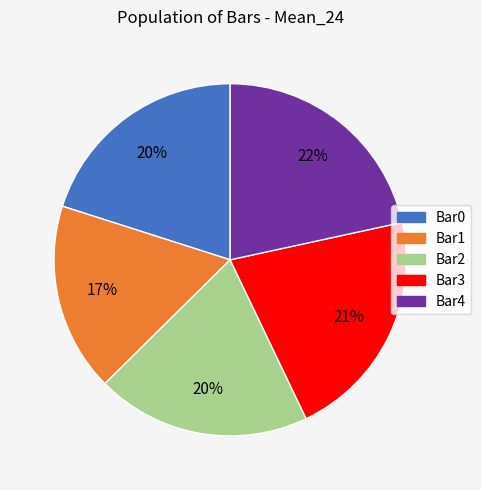

What percentage is the Bar4 slice, to the nearest percent?

22%